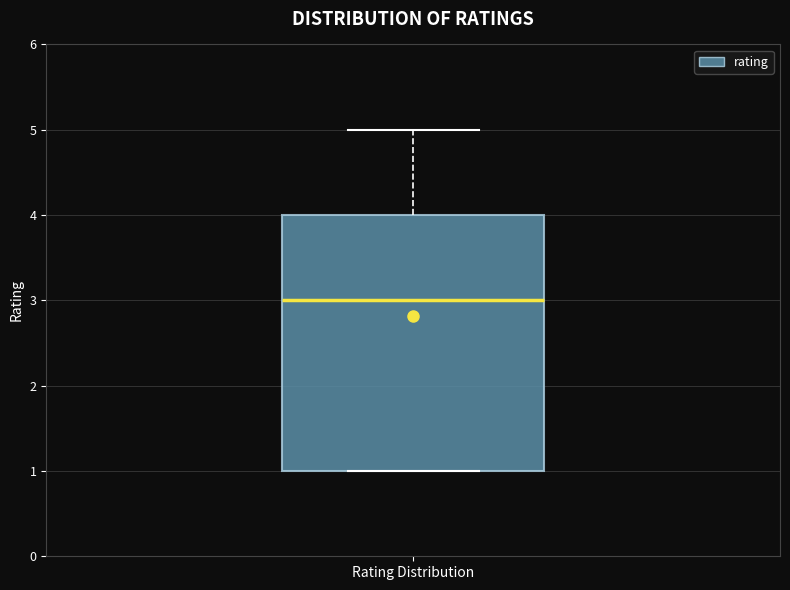

Transcribe this box plot: give where the median line is, the range the box spans, and where the two whiskers end, as read against the y-axis. The values are not printed on the chart, so give them approximately, as read against the axis.

median 3, box 1 to 4, whiskers 1 to 5